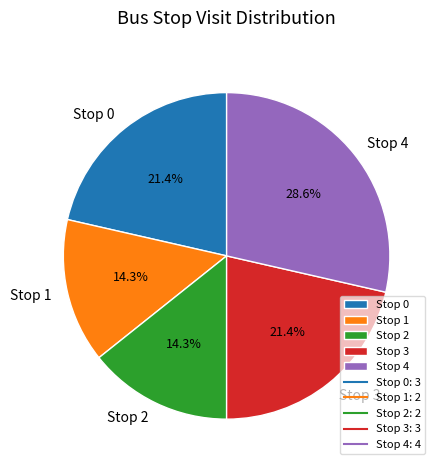

What percentage is the Stop 3 slice, to the nearest percent?

21%